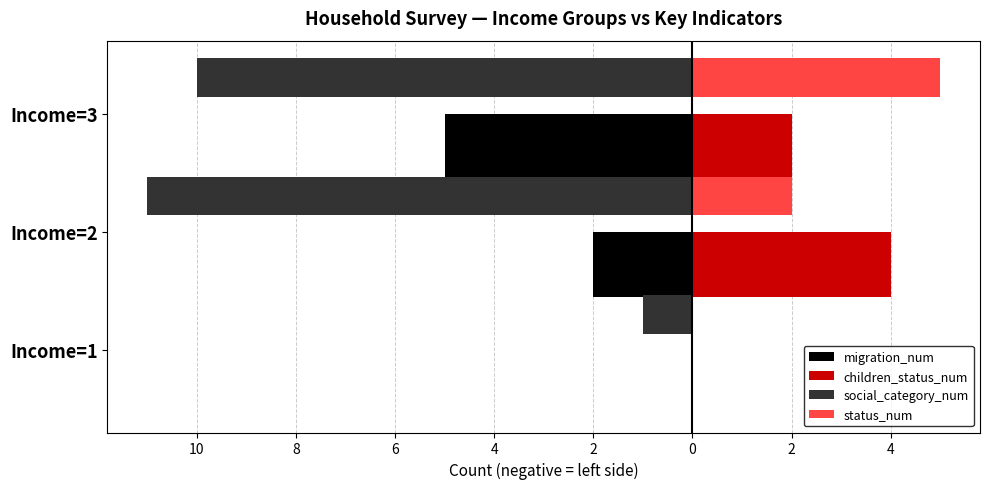

What are all the series names shown in the legend?

migration_num, children_status_num, social_category_num, status_num